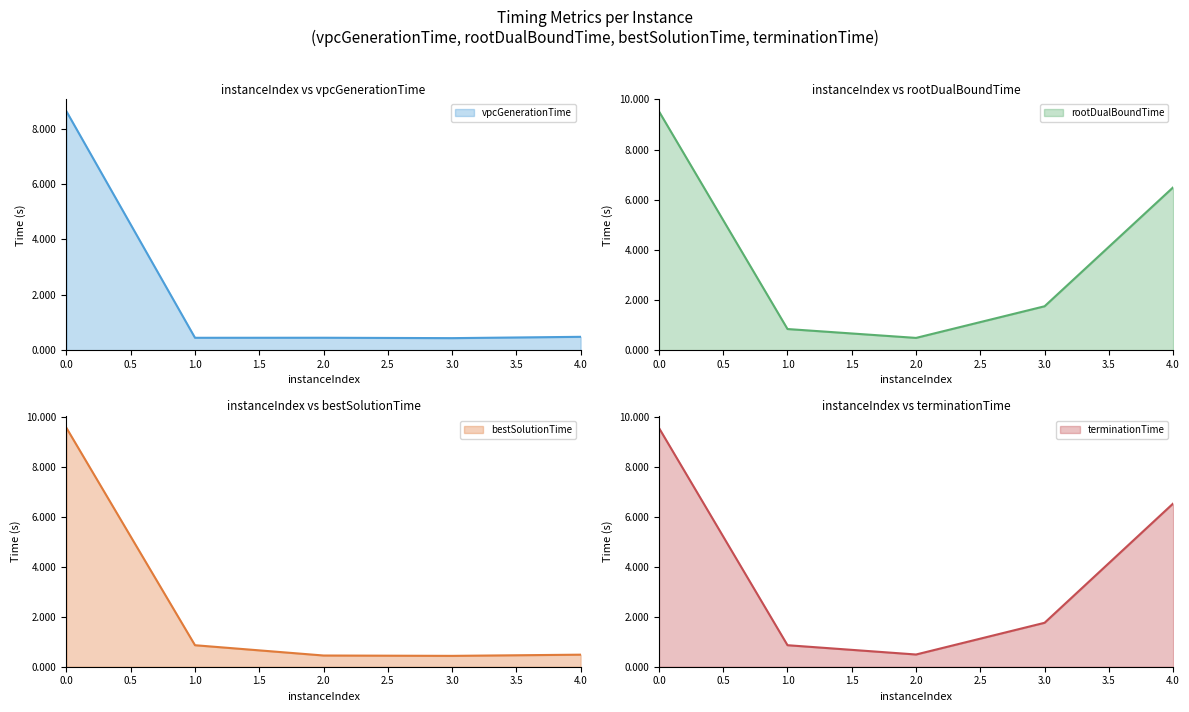

What is the lowest value of the vpcGenerationTime series?

0.4